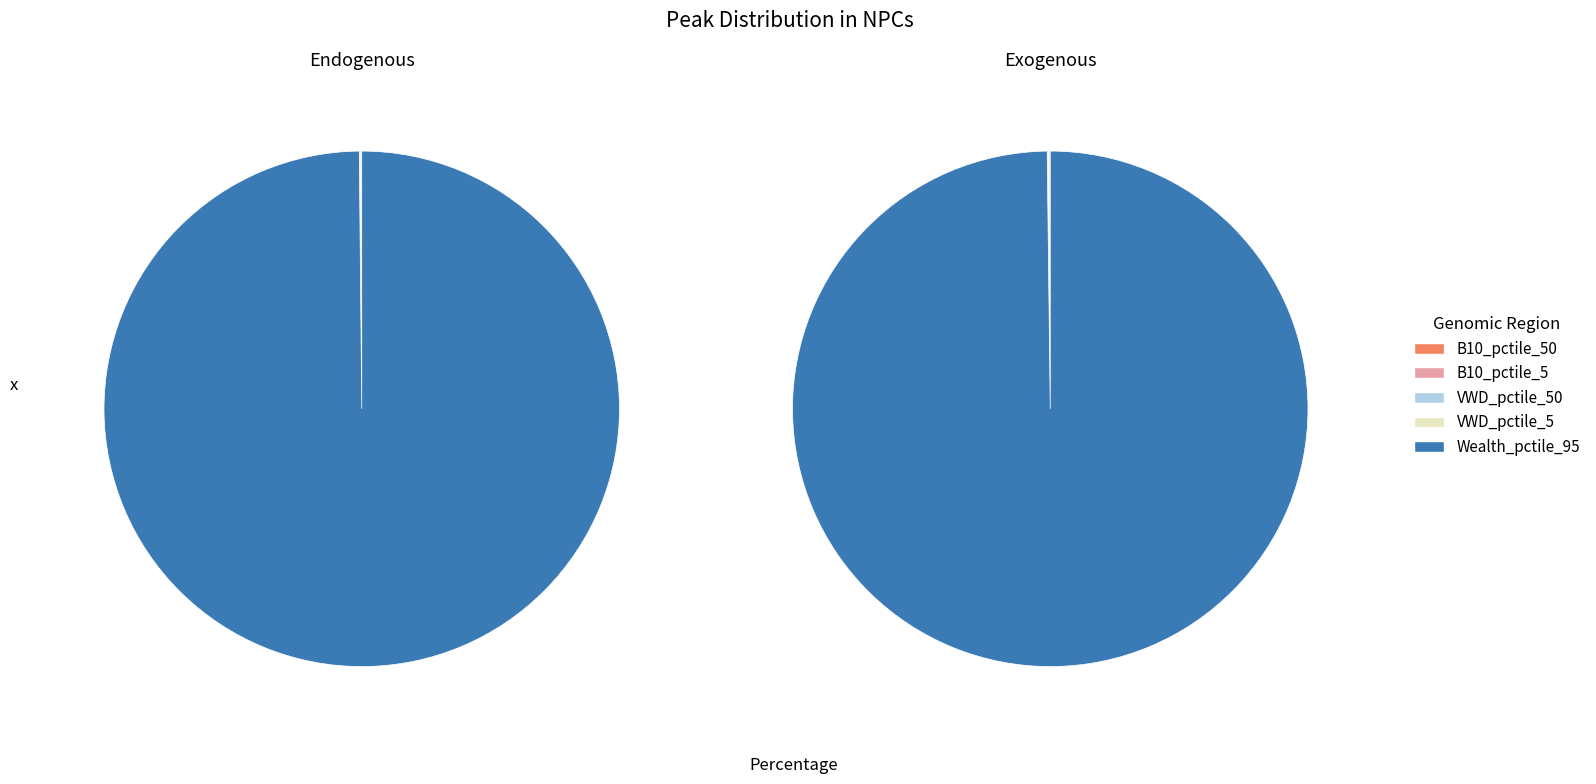

How many segments does this pie chart have?

9